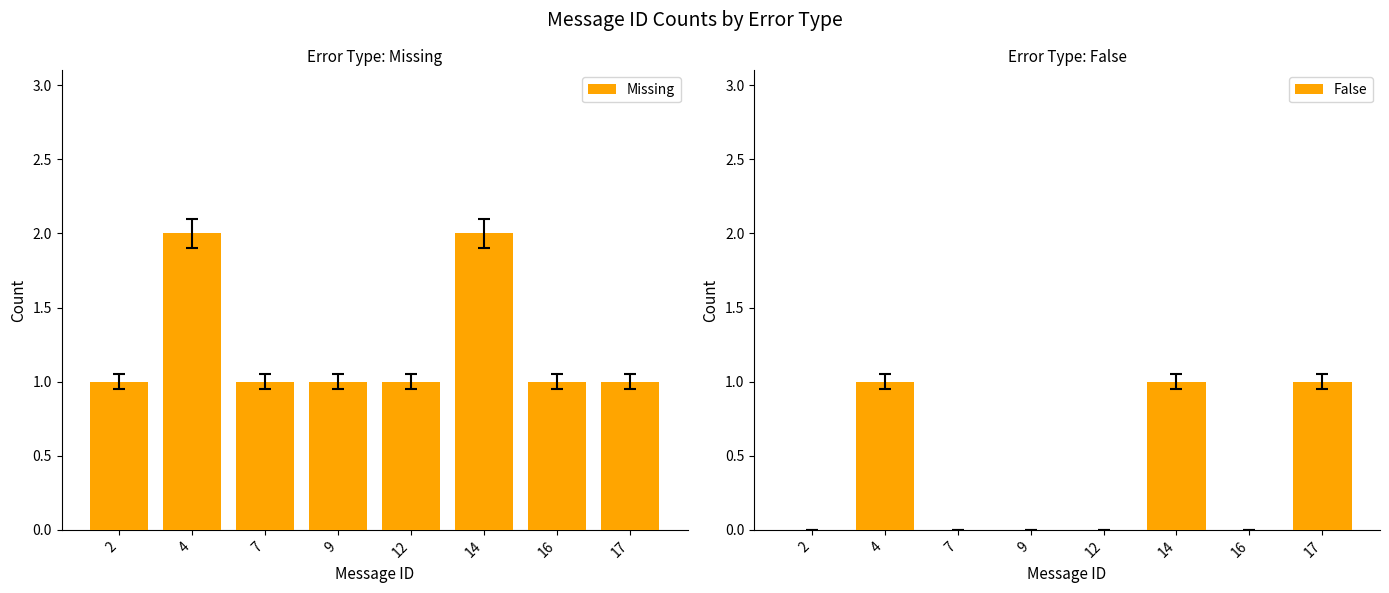

What is the difference between the maximum and second lowest values in the Missing series?

1